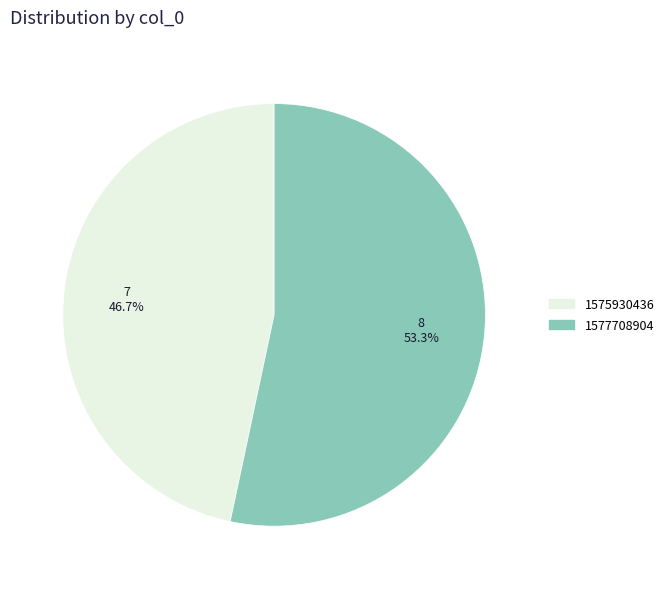

To the nearest percent, what percentage of the pie is 1577708904?

53%